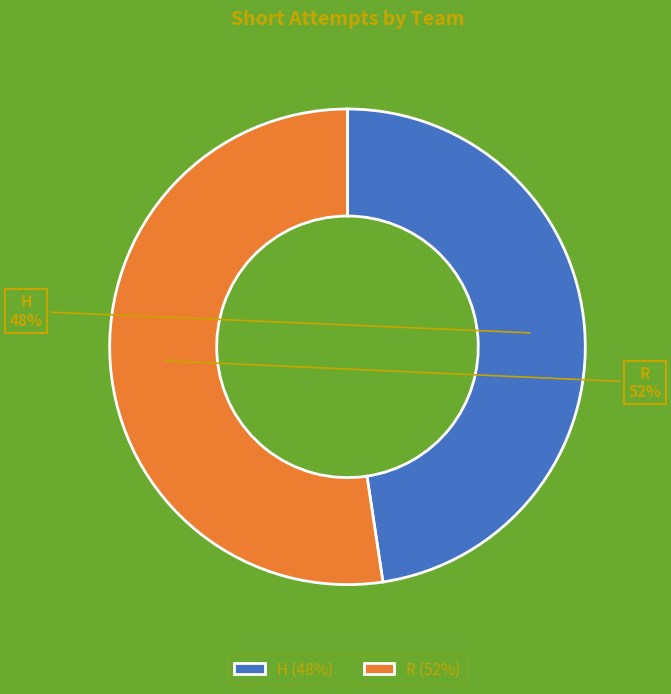

What is the ratio of the value at H to the value at R?

0.9